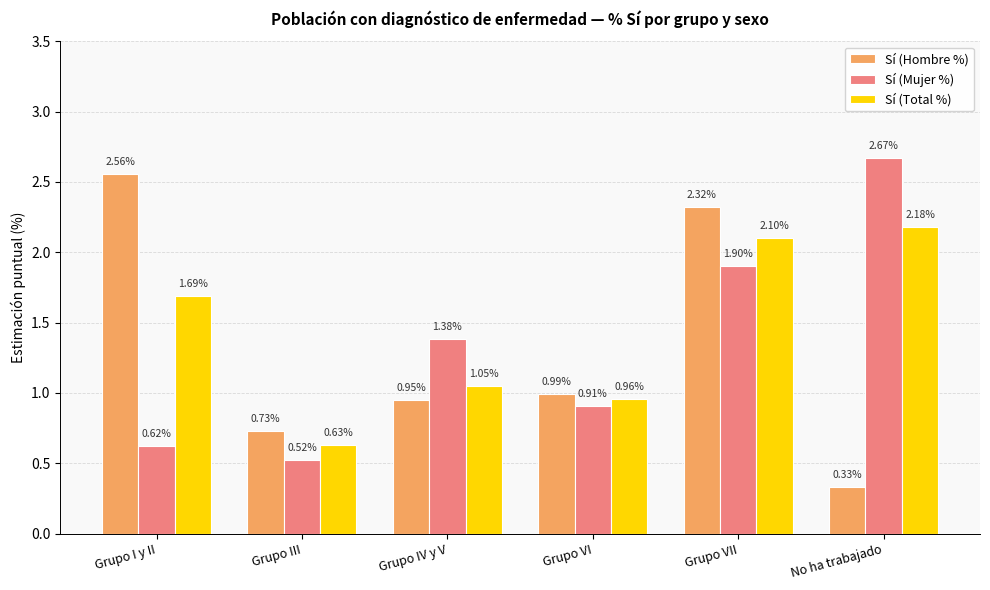

Which series has the largest total across all categories?

Sí (Total %)